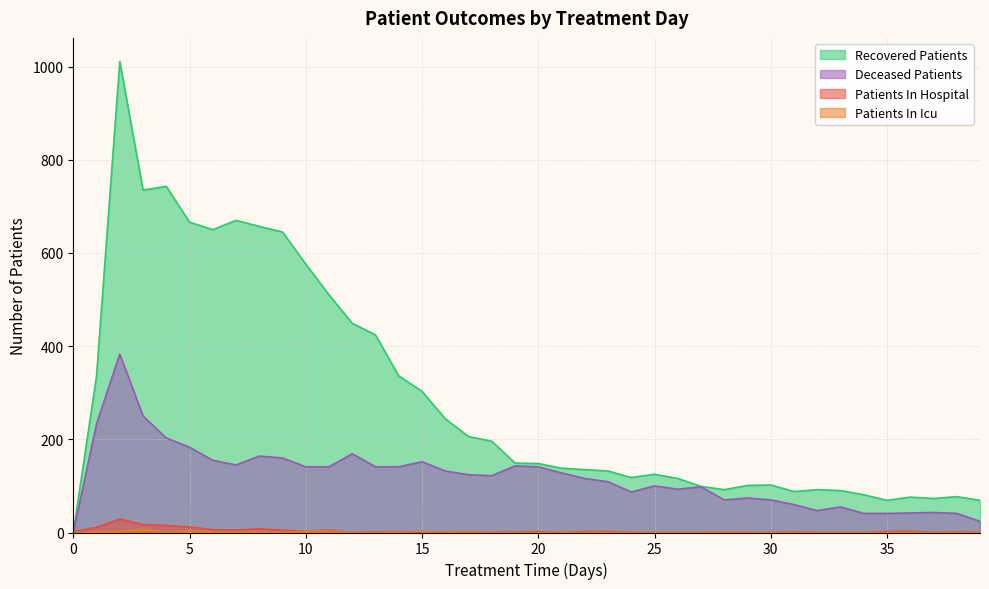

Rank the series by their maximum value, from lowest to highest.

patients_in_icu, patients_in_hospital, deceased_patients, recovered_patients